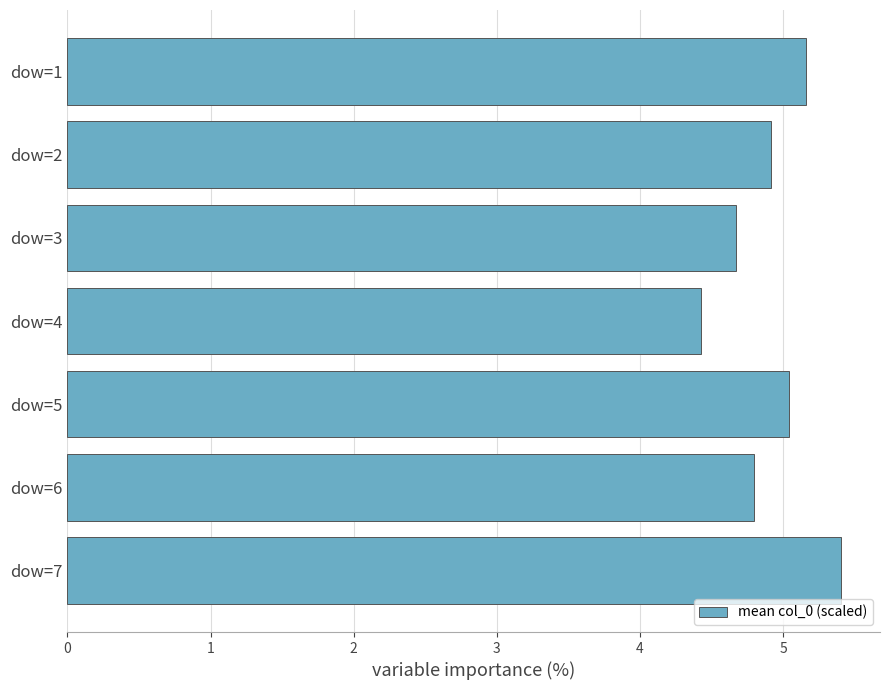

At which label is the value closest to 4?

dow=4